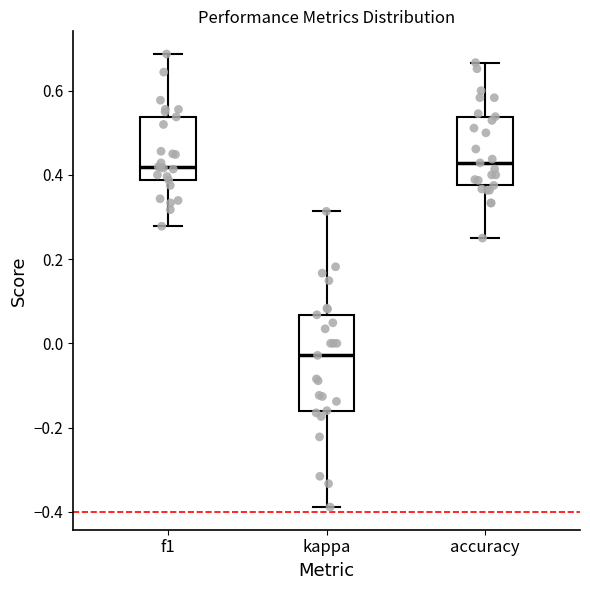

Where does the median line of the box for kappa sit on the y-axis? The values are not printed on the chart, so give them approximately, as read against the axis.

-0.02